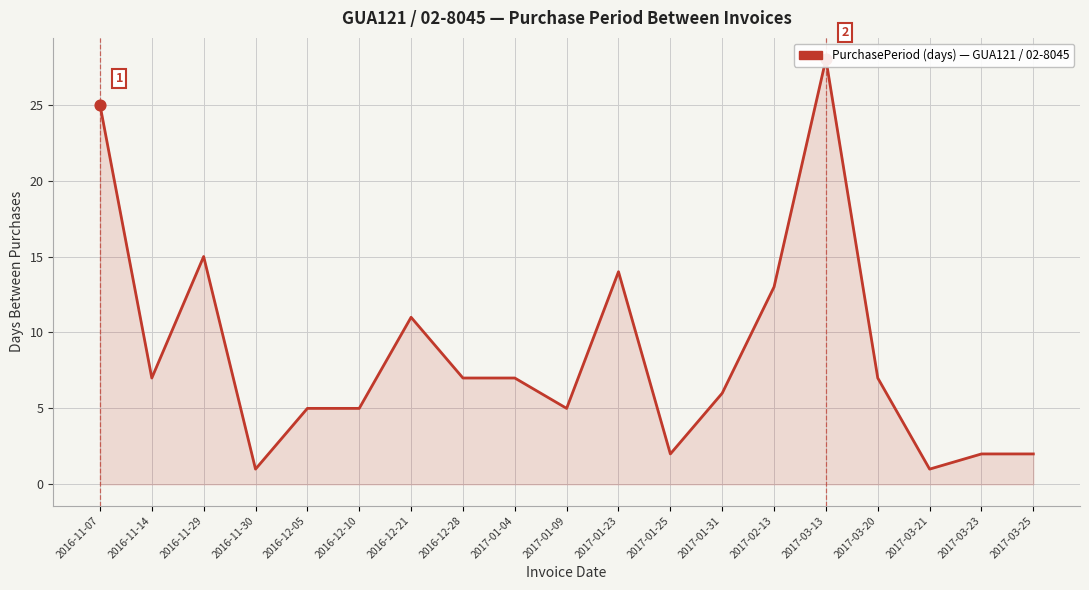

What is the change in value from 2016-12-28 to 2017-02-13?

+6